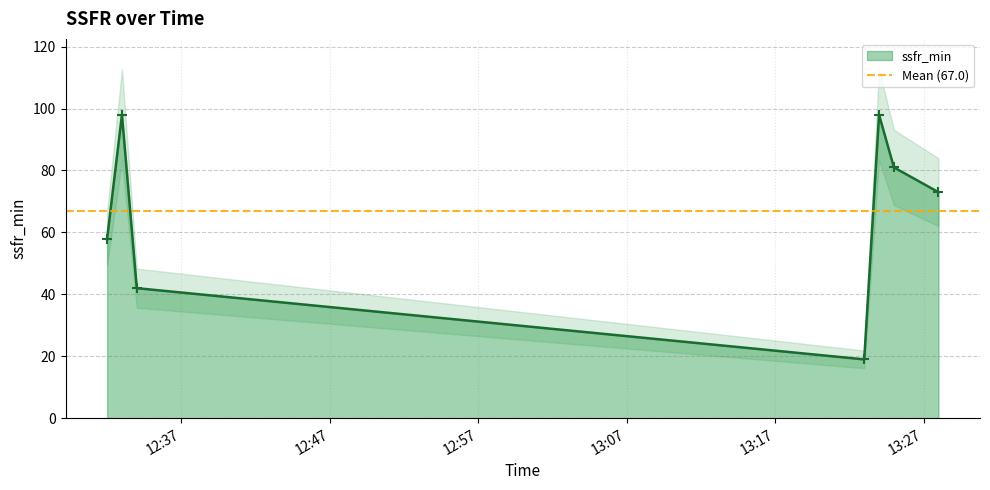

Rank the categories by value from highest to lowest.

2019-03-12 12:33:00, 2019-03-12 13:24:00, 2019-03-12 13:25:00, 2019-03-12 13:28:00, 2019-03-12 12:32:00, 2019-03-12 12:34:00, 2019-03-12 13:23:00